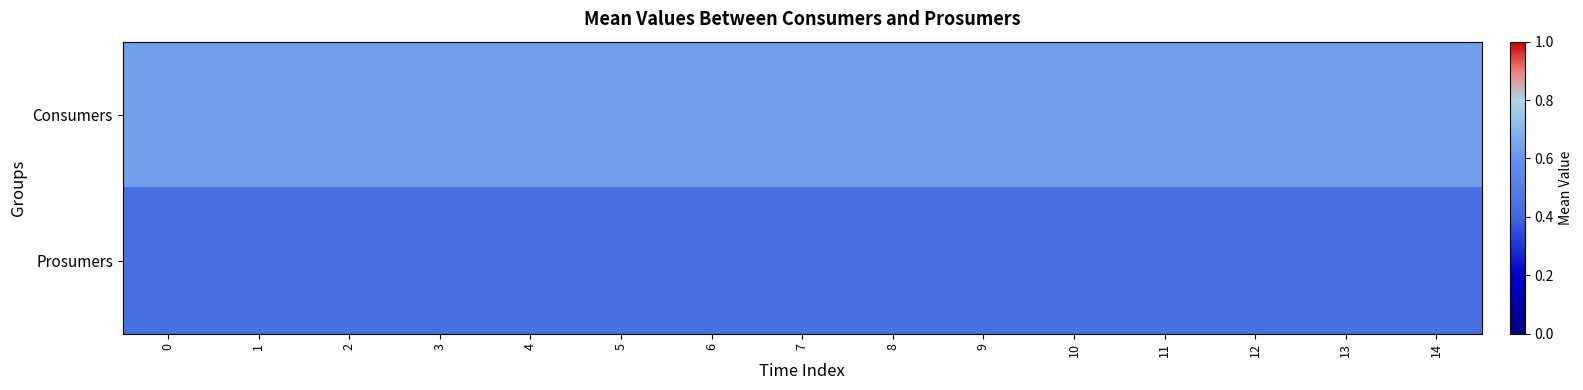

Reading right to left, list all the values displayed in this chart.

Consumers: 14=635	13=635	12=635	11=635	10=635	9=635	8=635	7=635	6=635	5=635	4=635	3=635	2=635	1=635	0=635
Prosumers: 14=440	13=440	12=440	11=440	10=440	9=440	8=440	7=440	6=440	5=440	4=440	3=440	2=440	1=440	0=440